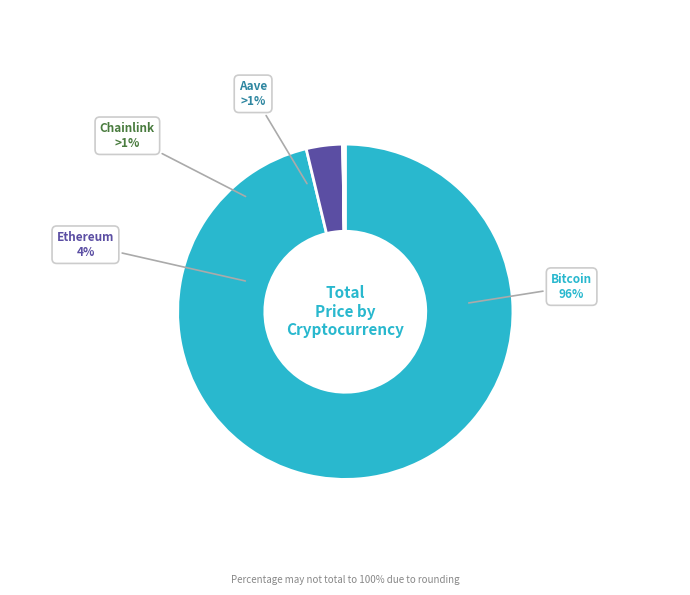

To the nearest percent, what is the difference between the Aave and Ethereum slice percentages?

3%